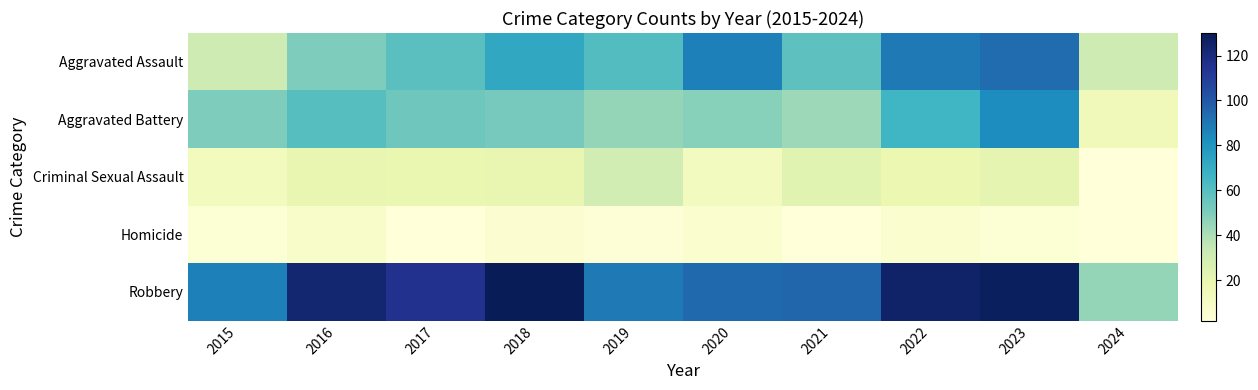

At which category does the chart reach its minimum across all series?

2024